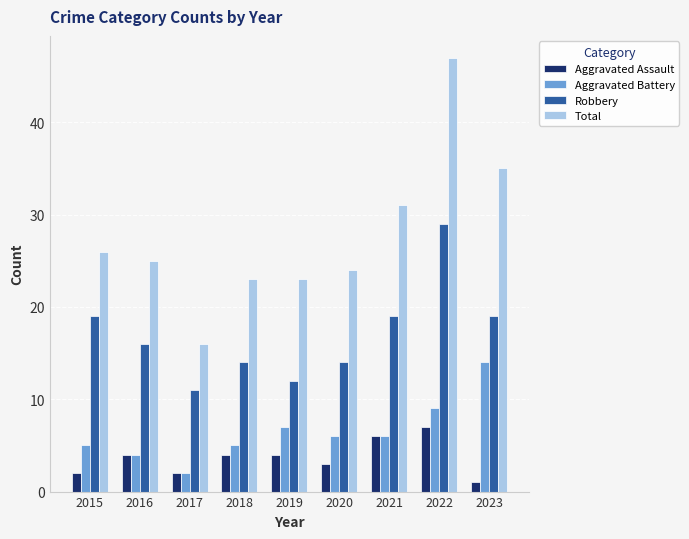

What are all the series names shown in the legend?

Aggravated Assault, Aggravated Battery, Robbery, Total